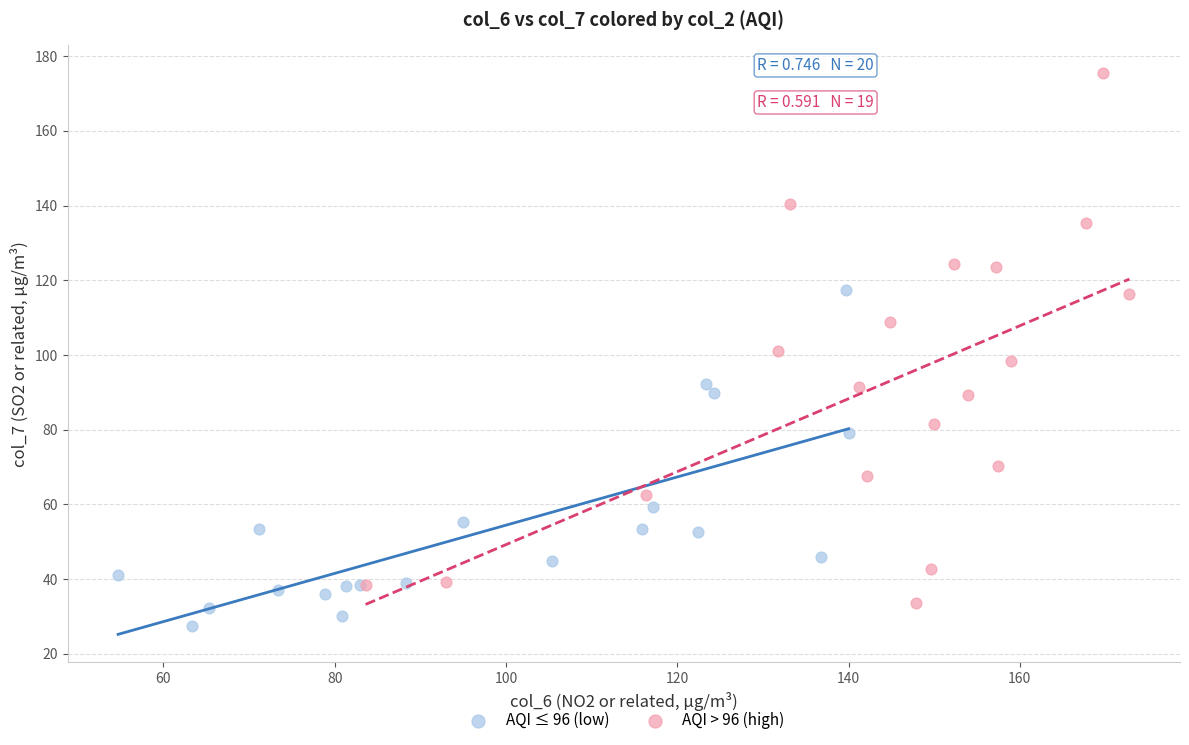

Which series reaches the maximum Y coordinate?

AQI > 96 (high)